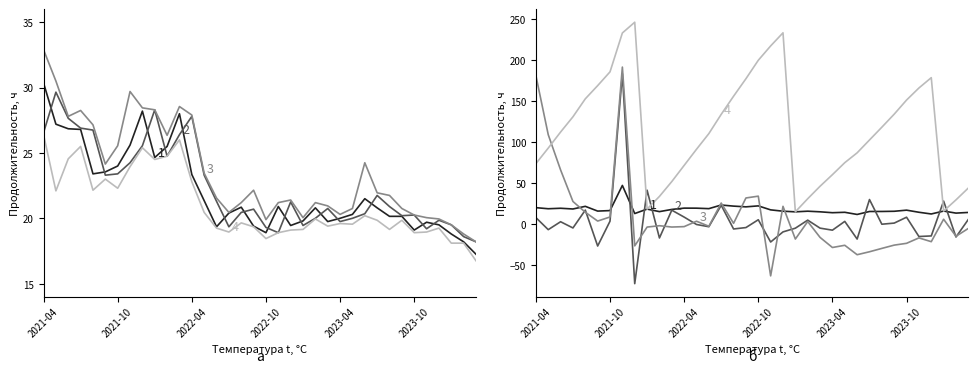

What is the label of the 19th point from the left?

2022-10